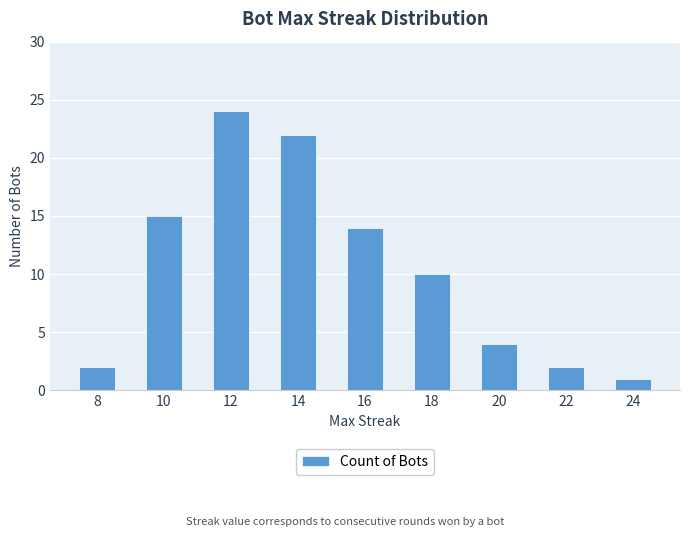

Reading left to right, extract all data points from this chart.

8=2	10=15	12=24	14=22	16=14	18=10	20=4	22=2	24=1